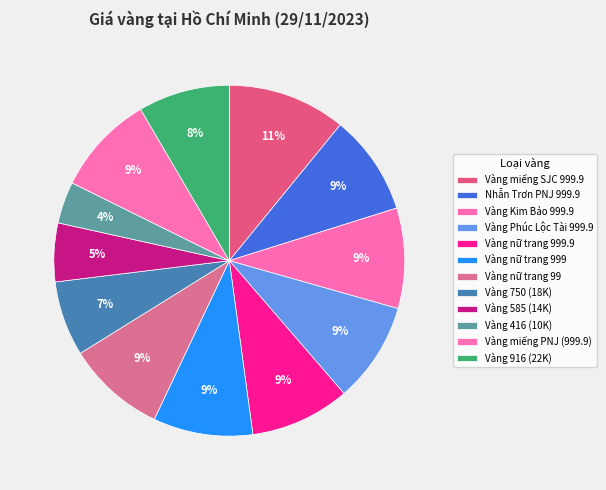

What is the largest slice in the pie chart?

Vàng miếng SJC 999.9